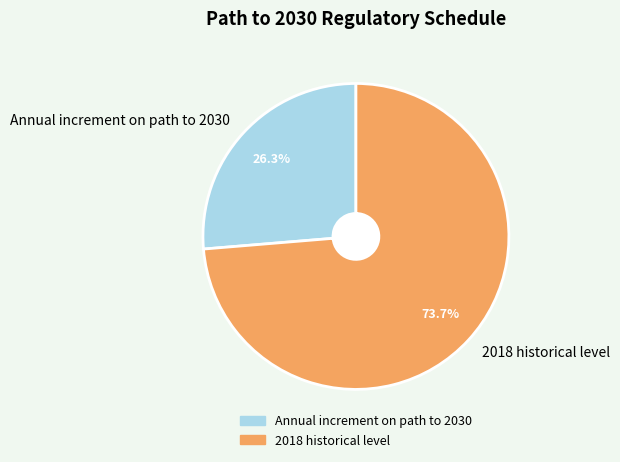

How much of the chart is everything except 2018 historical level?

26.3%